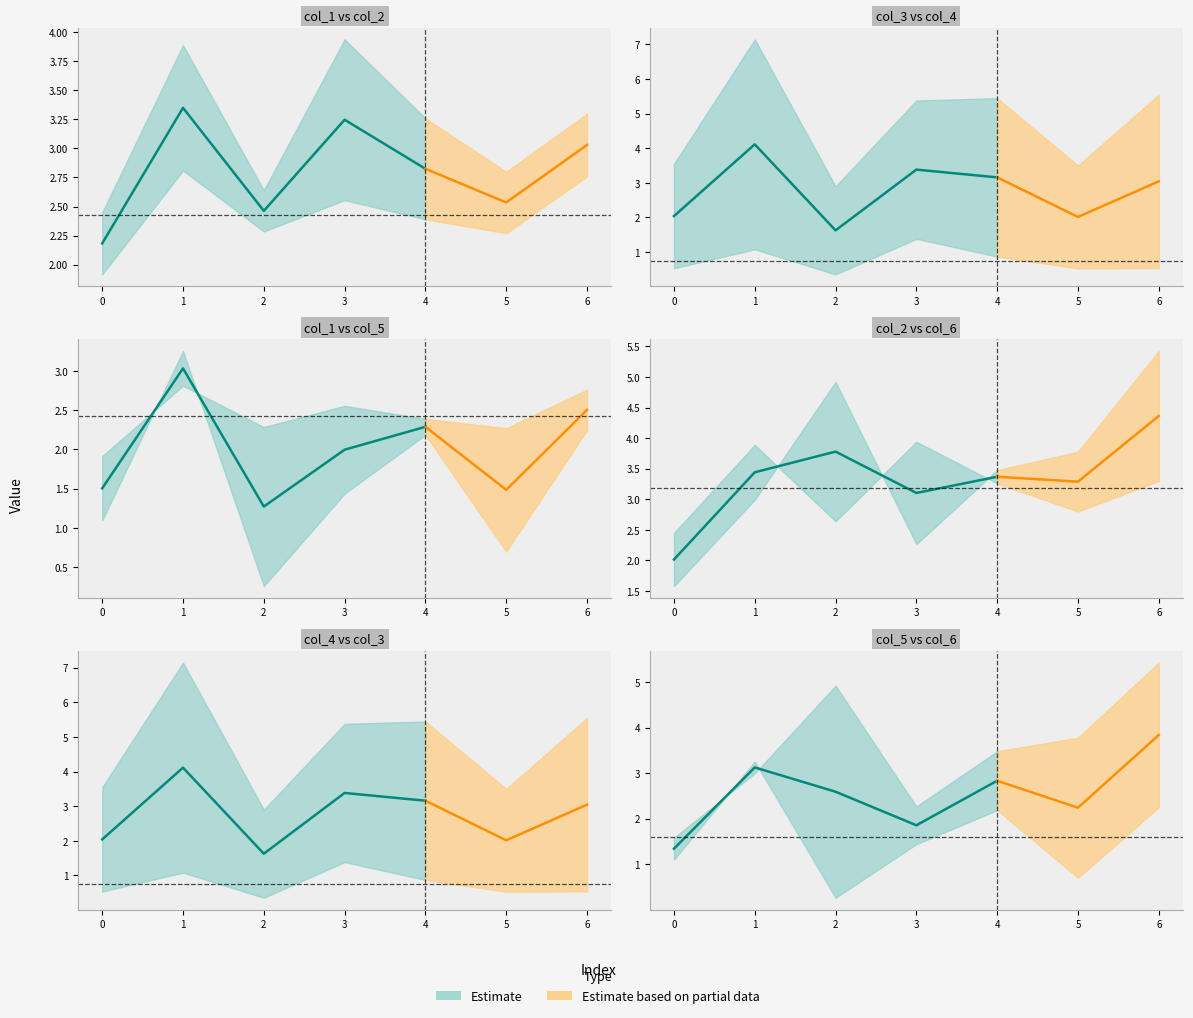

Where do col_5 and col_6 first cross each other?

0 and 1